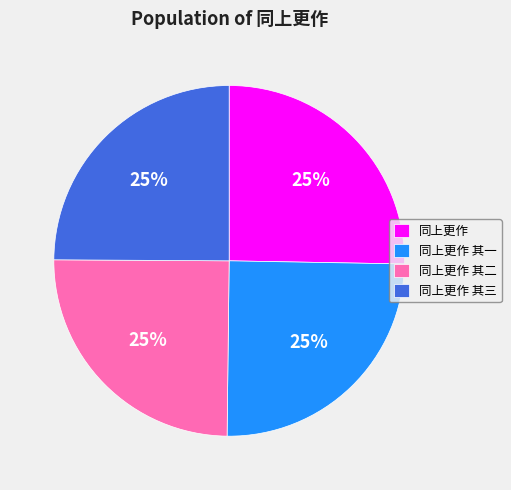

How many segments does this pie chart have?

4